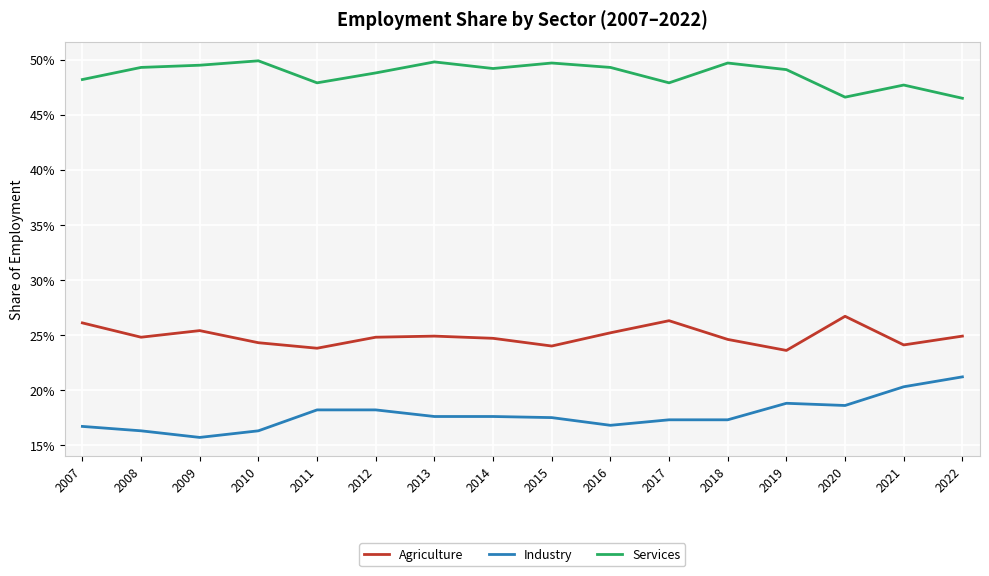

What is the total value across all series at 2018?

0.9